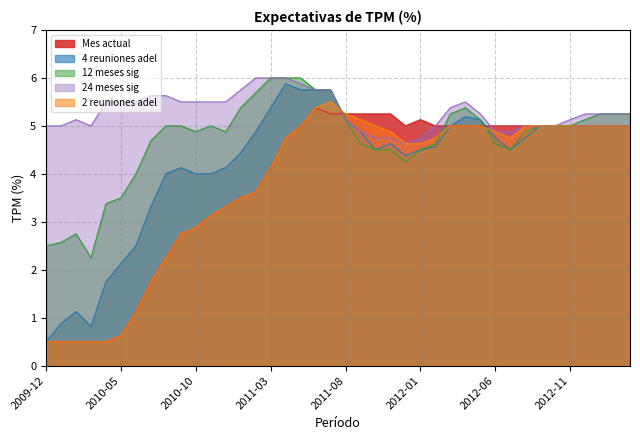

The value of 12 meses sig at 2012-11 is 3.4. True or false?

False